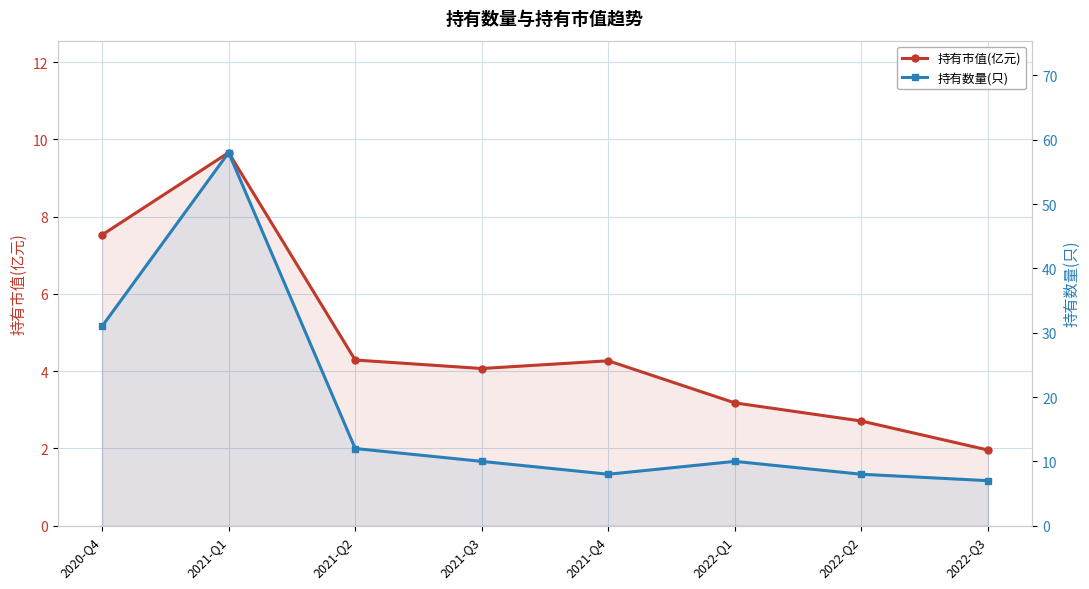

Reading left to right, extract all data points from this chart.

持有市值(亿元): 7.5	9.7	4.3	4.1	4.3	3.2	2.7	2.0
持有数量(只): 31.0	58.0	12.0	10.0	8.0	10.0	8.0	7.0